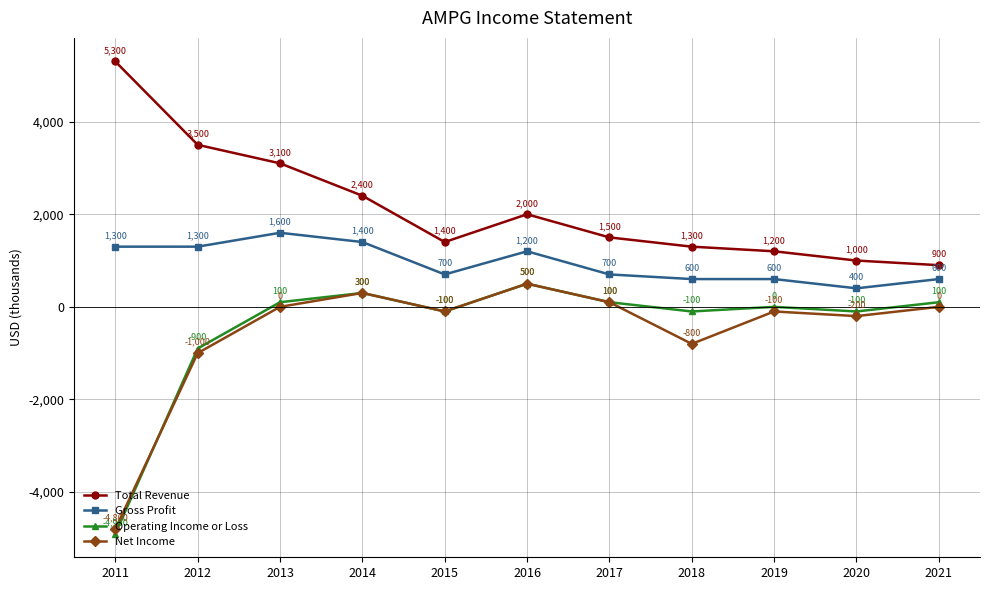

What is the sum of the Operating Income or Loss values at 2018 and 2011?

-5000